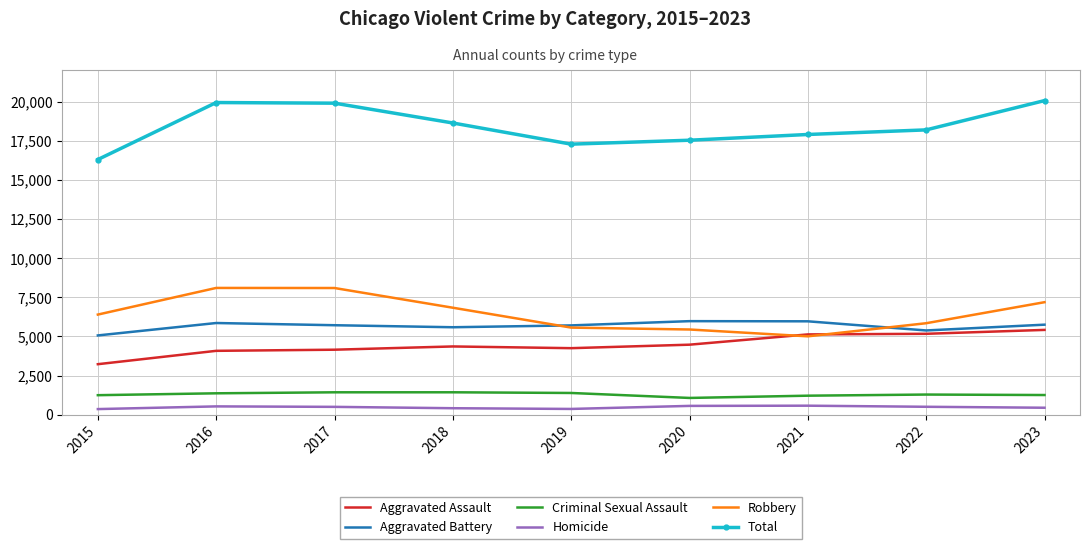

What is the maximum value shown in the chart?

20067